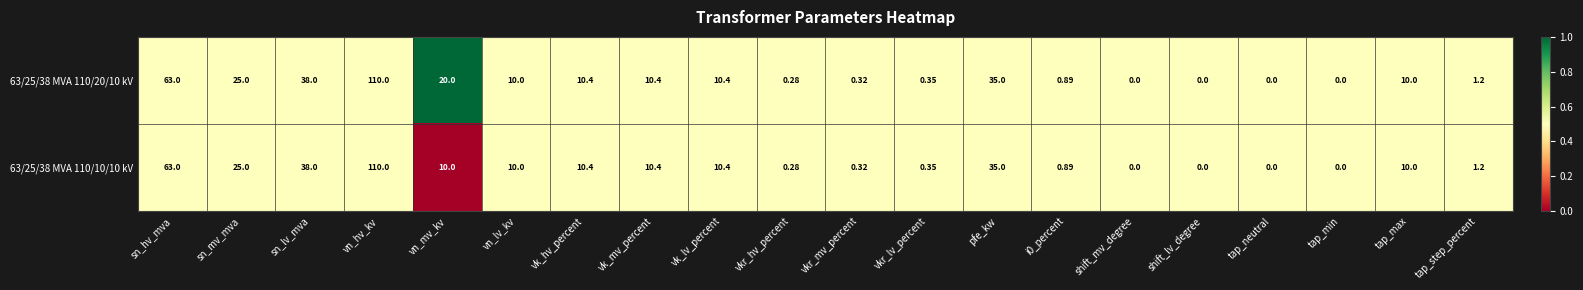

Which label corresponds to the largest value in the chart?

vn_hv_kv